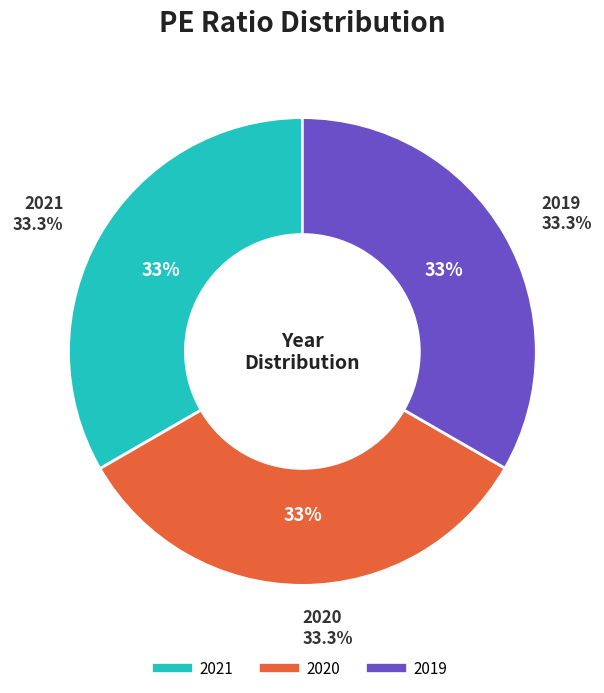

To the nearest percent, what is the average slice percentage?

33%